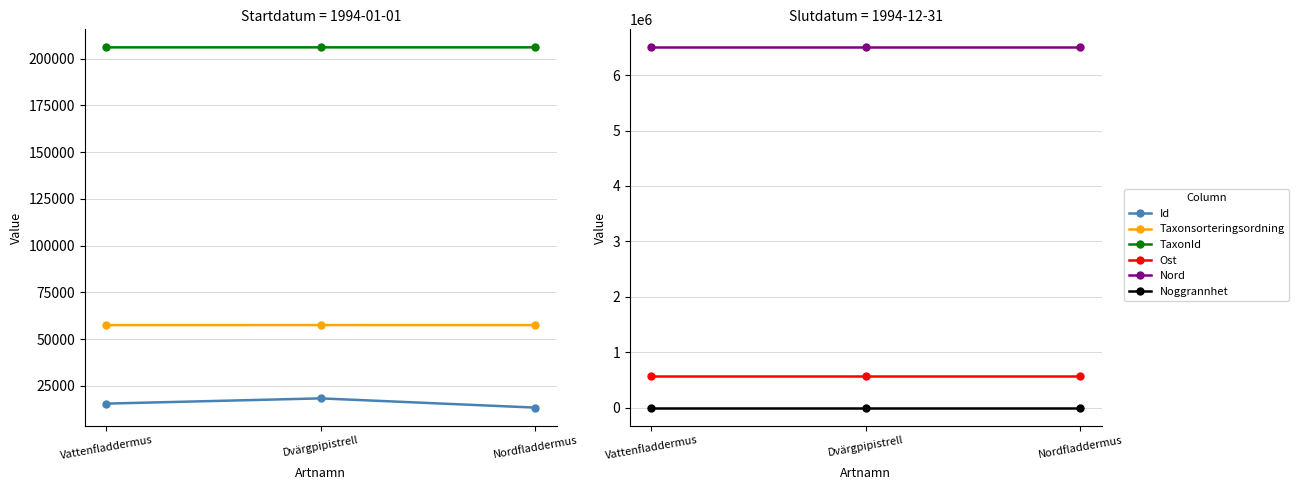

What is the sum of all TaxonId values?

617985.0